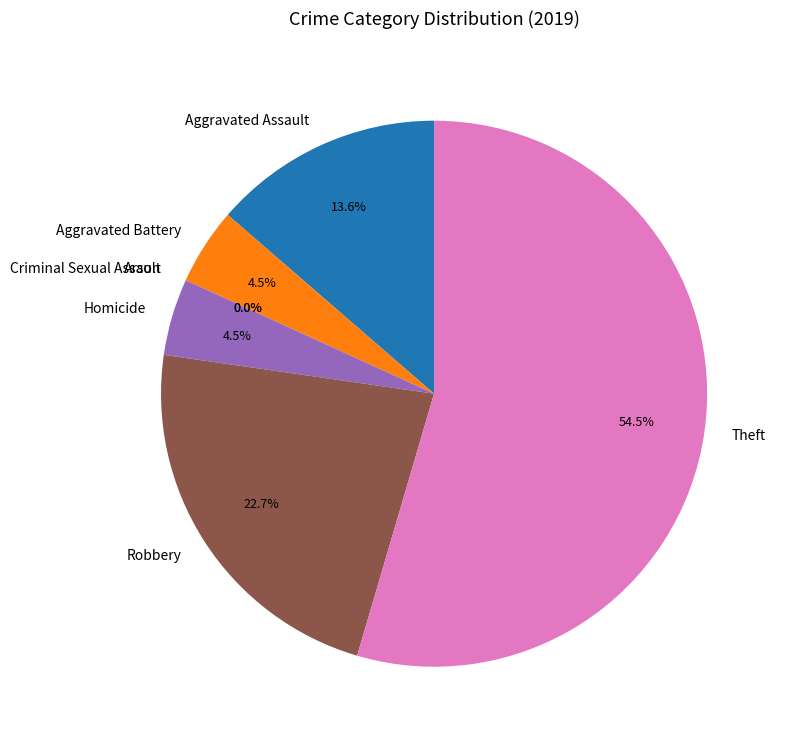

Is the sum of Aggravated Assault and Homicide greater than half?

No